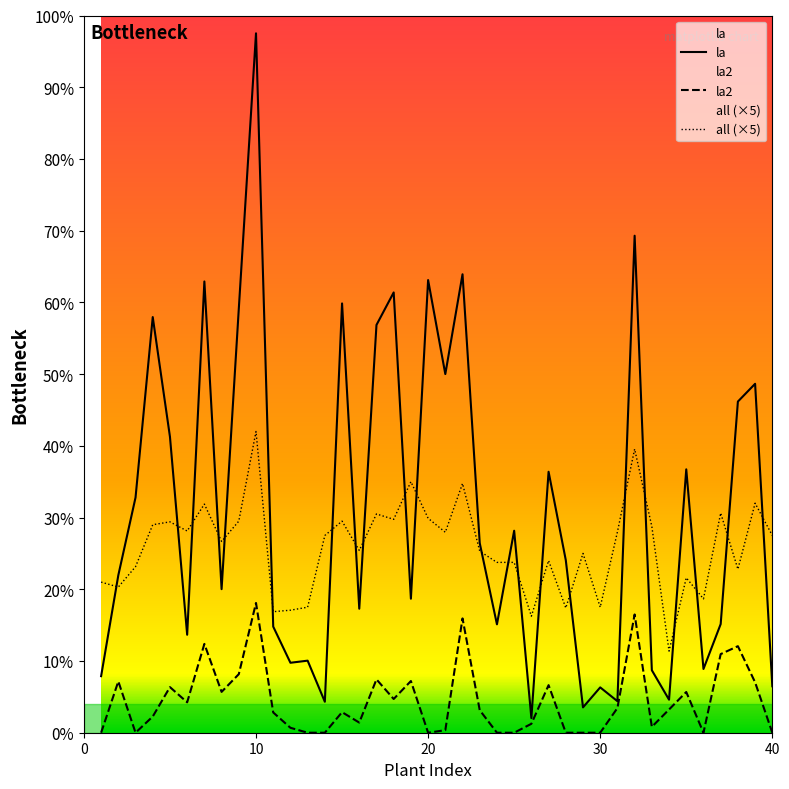

True or false: la2 and all cross at least once.

False